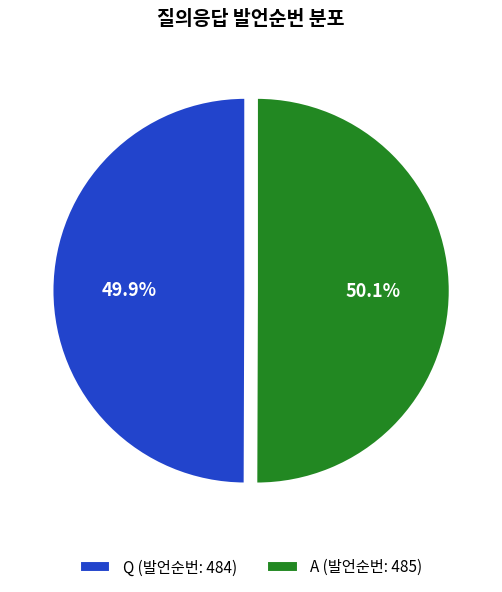

To the nearest percent, what portion does Q represent?

50%